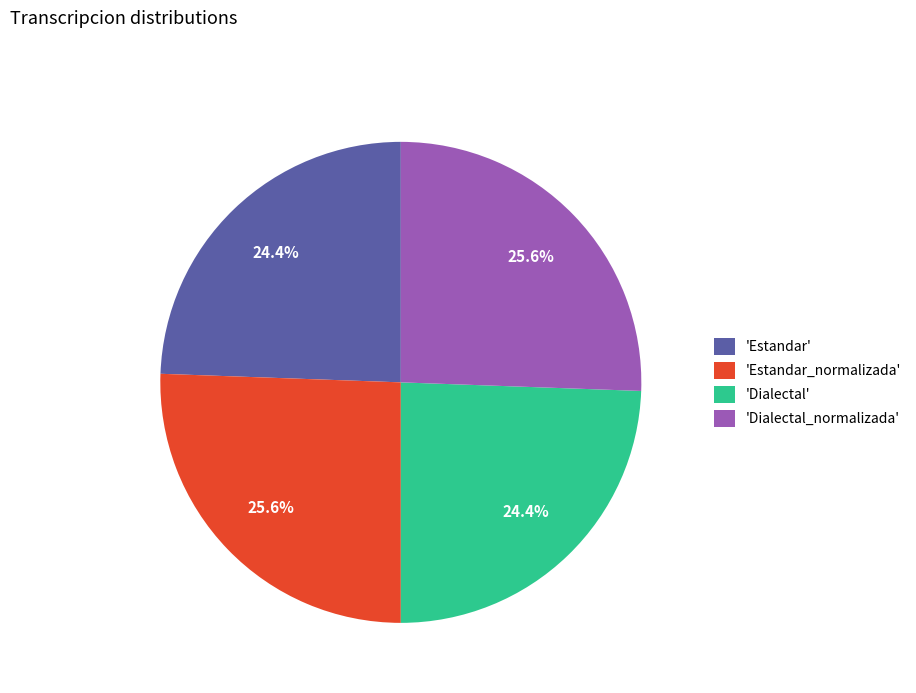

To the nearest percent, what is the difference between the largest and smallest slice percentages?

1%